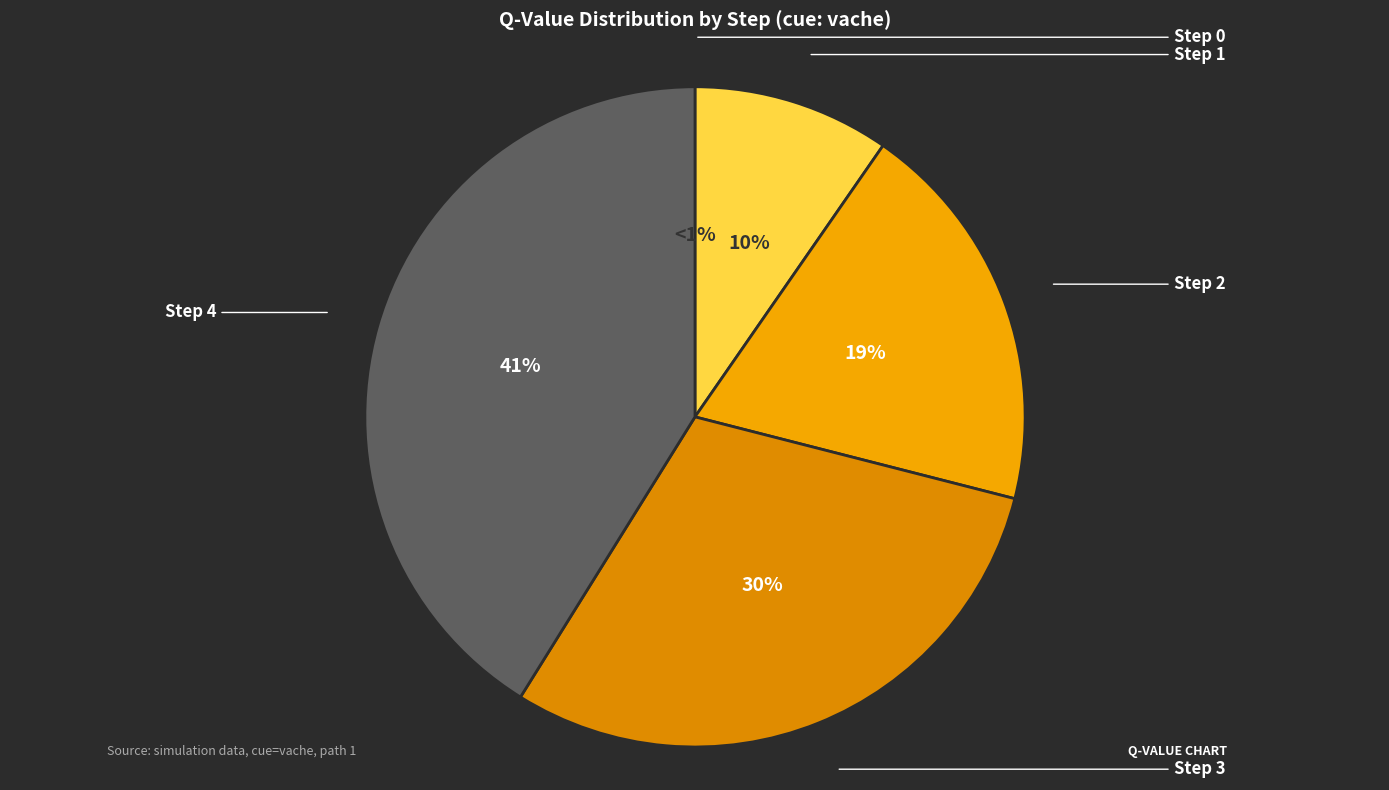

To the nearest percent, what is the difference between the largest and smallest slice percentages?

41%